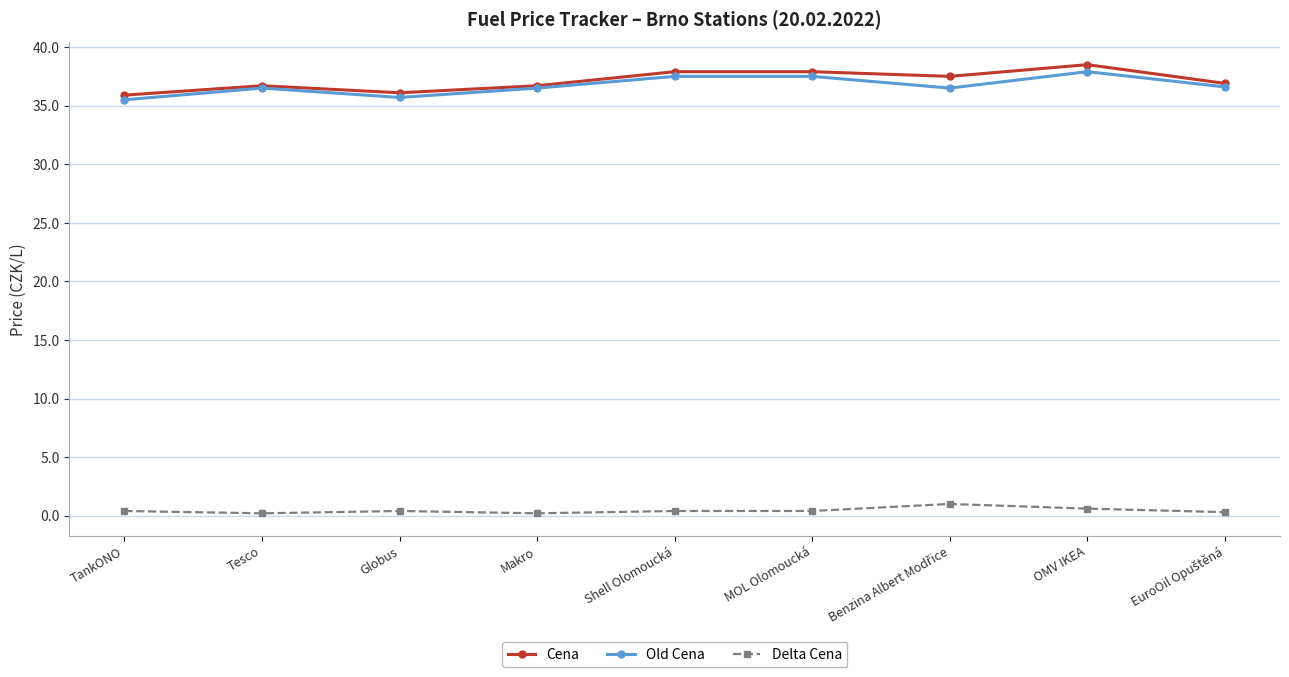

What is the minimum value for Old Cena?

35.5